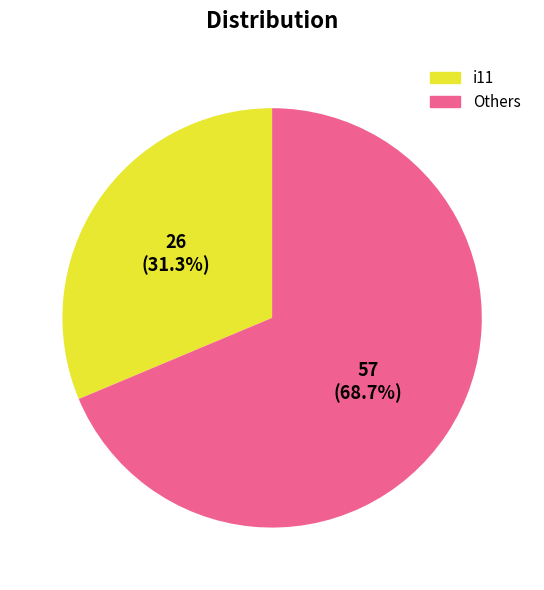

How many segments does this pie chart have?

2